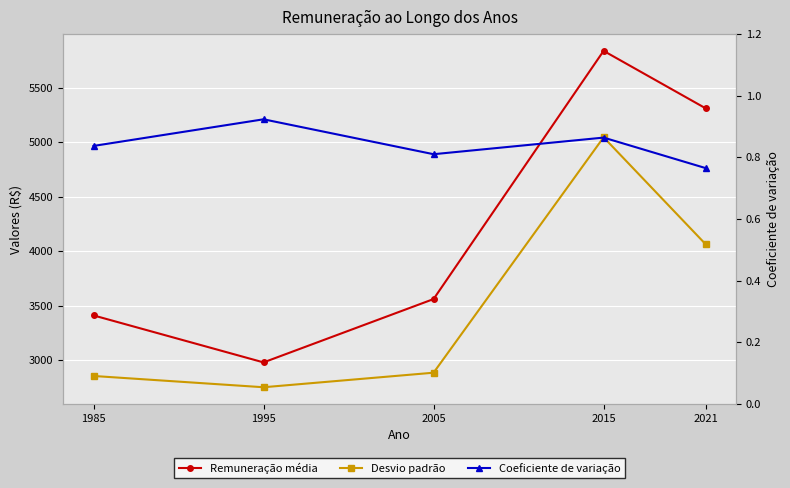

Is the value of Desvio padrão at 2015 greater than the value of Remuneração média at 1985?

Yes